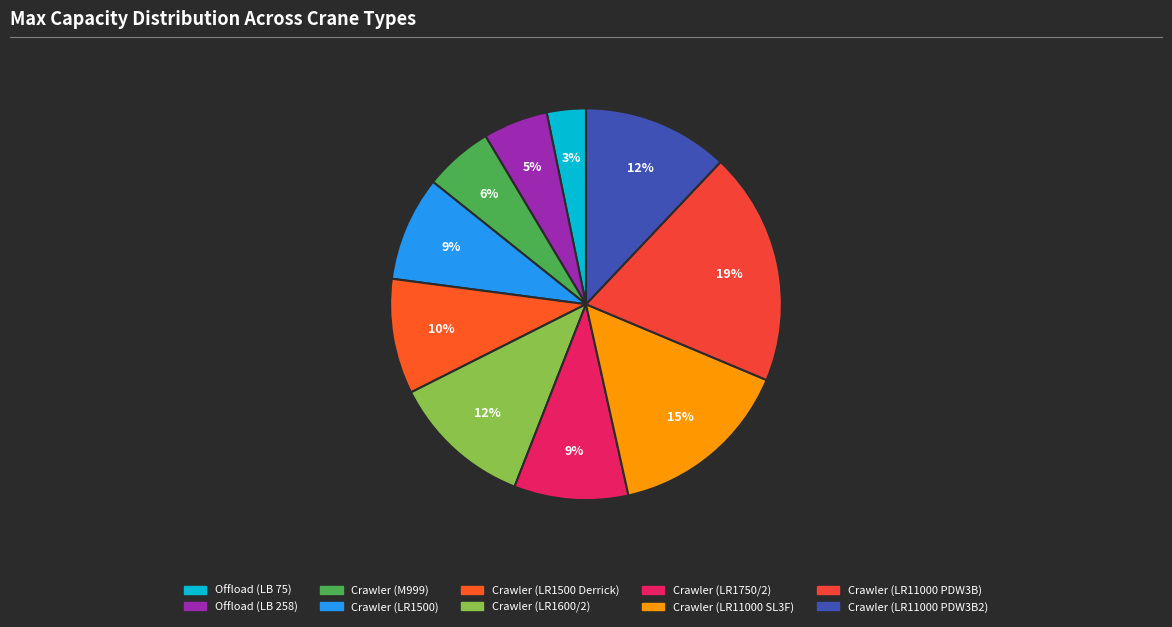

What percentage is the Offload (LB 258) slice, to the nearest percent?

5%